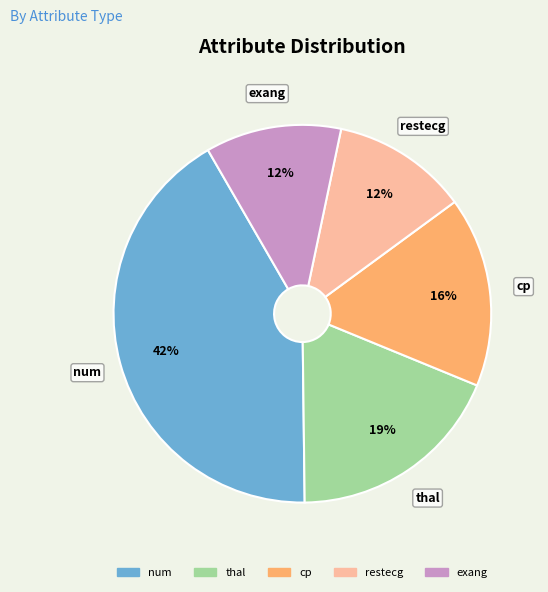

What percentage is the thal slice, to the nearest percent?

19%